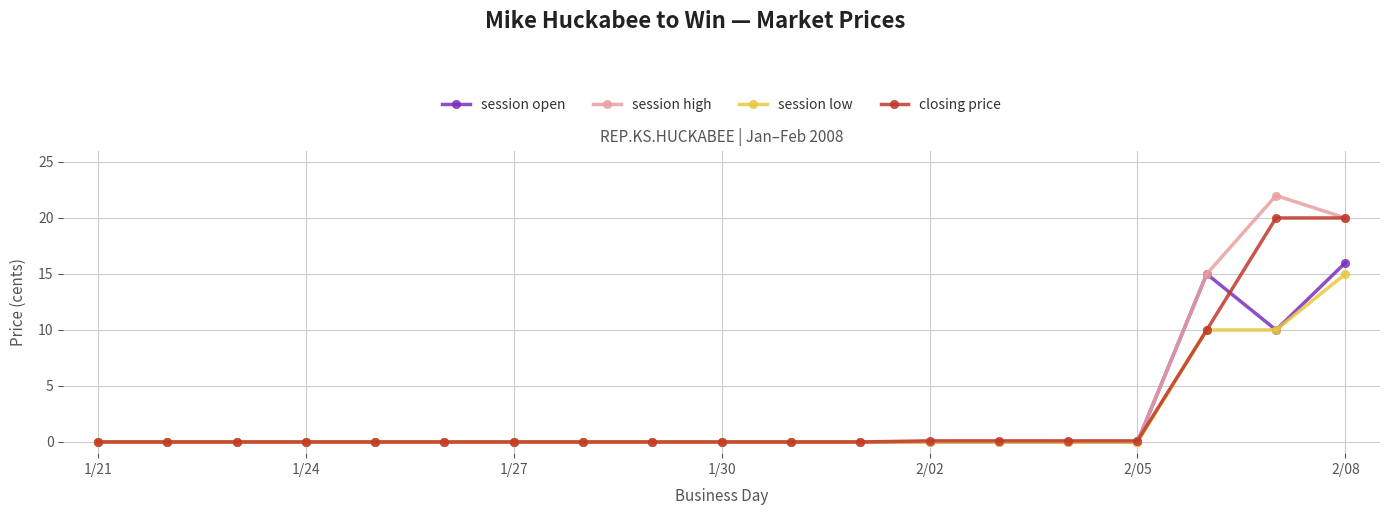

What is the sum of all session low values?

35.0